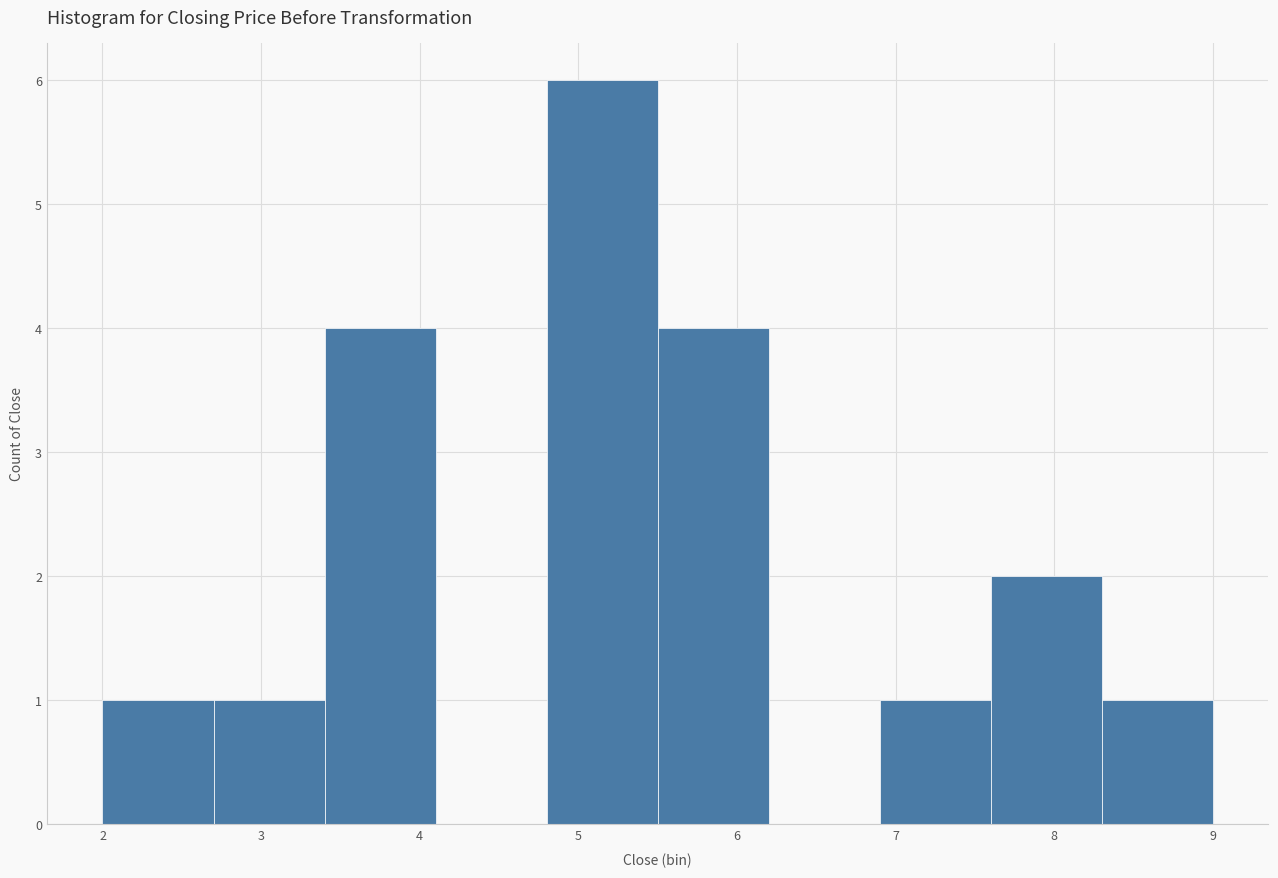

Reading left to right, list every bar in this chart as the range it spans on the x-axis followed by its height. The values are not printed on the chart, so give them approximately, as read against the axis.

2.0 to 2.7: 1
2.7 to 3.4: 1
3.4 to 4.1: 4
4.1 to 4.8: 0
4.8 to 5.5: 6
5.5 to 6.2: 4
6.2 to 6.9: 0
6.9 to 7.6: 1
7.6 to 8.3: 2
8.3 to 9.0: 1